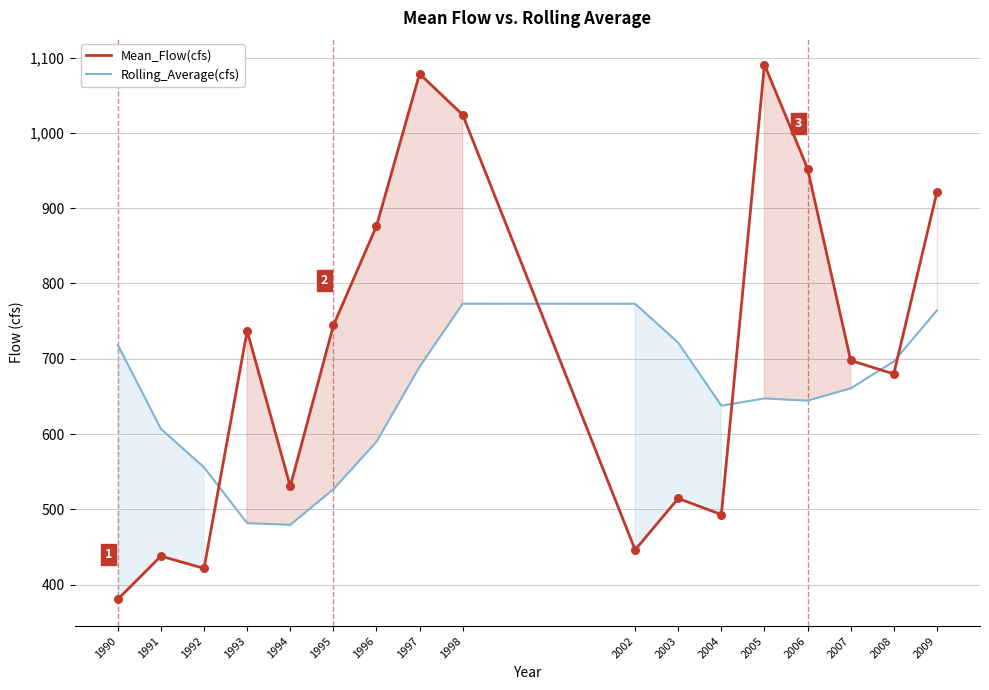

Which series contains the highest Y value?

Mean_Flow(cfs)